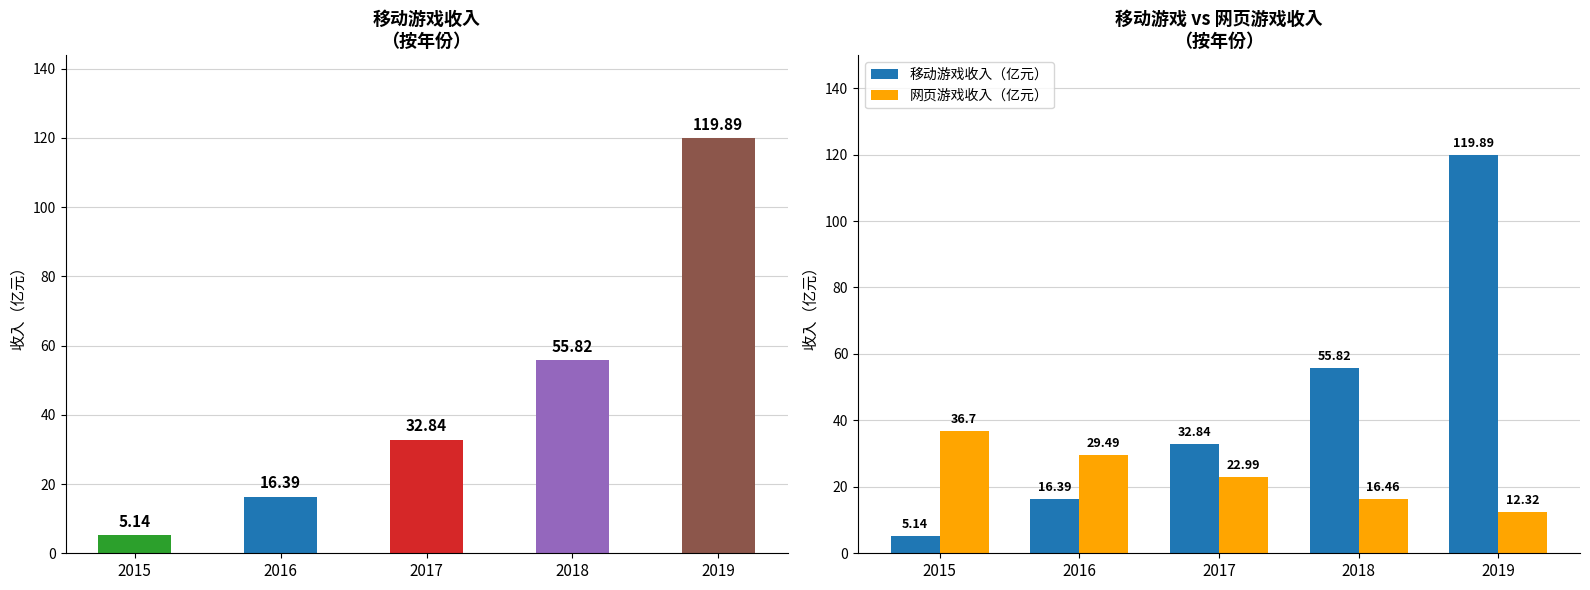

What is the minimum value shown in the chart?

5.1